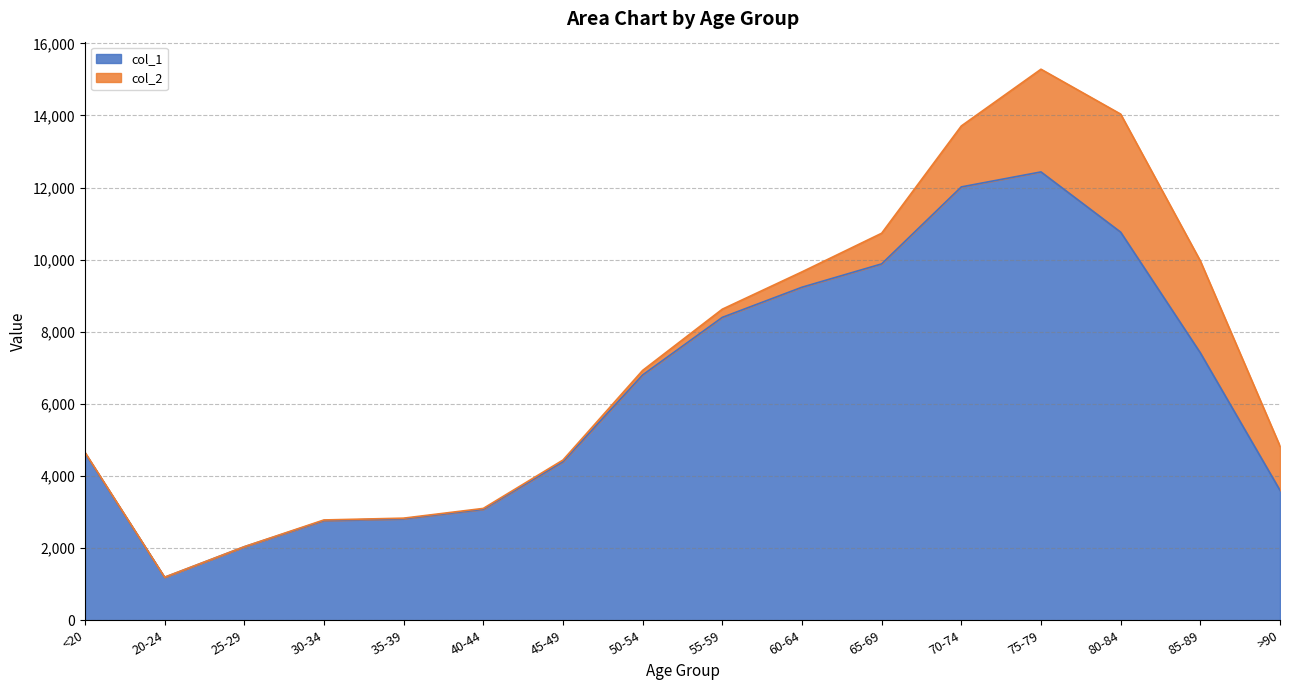

How many lines are shown in the chart?

2